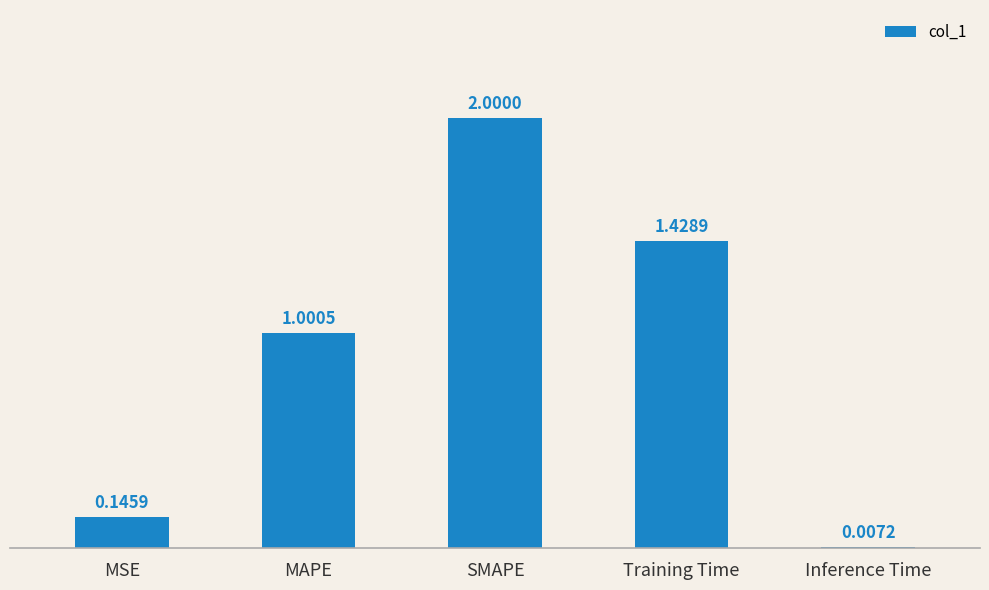

What is the change in value from MAPE to Training Time?

+0.4